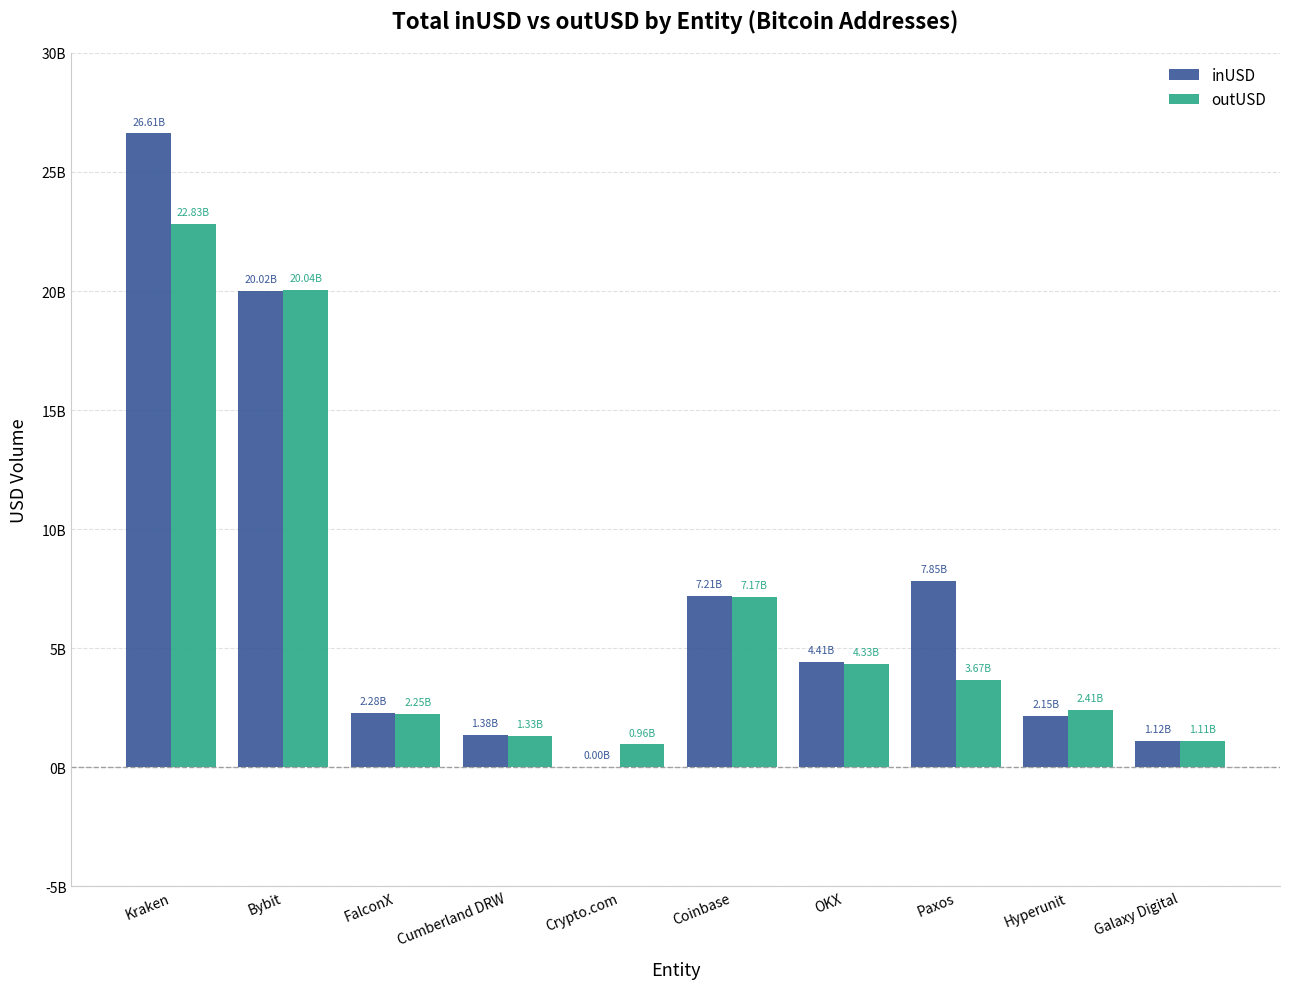

What is the maximum value for inUSD?

26614872156